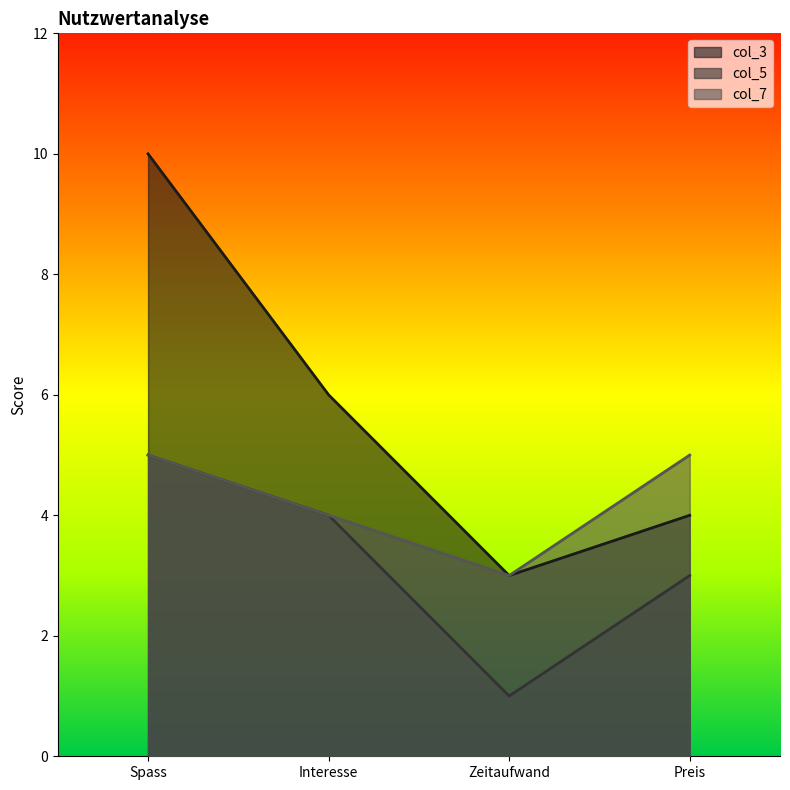

True or false: col_3 has a value of 4 at Preis.

True